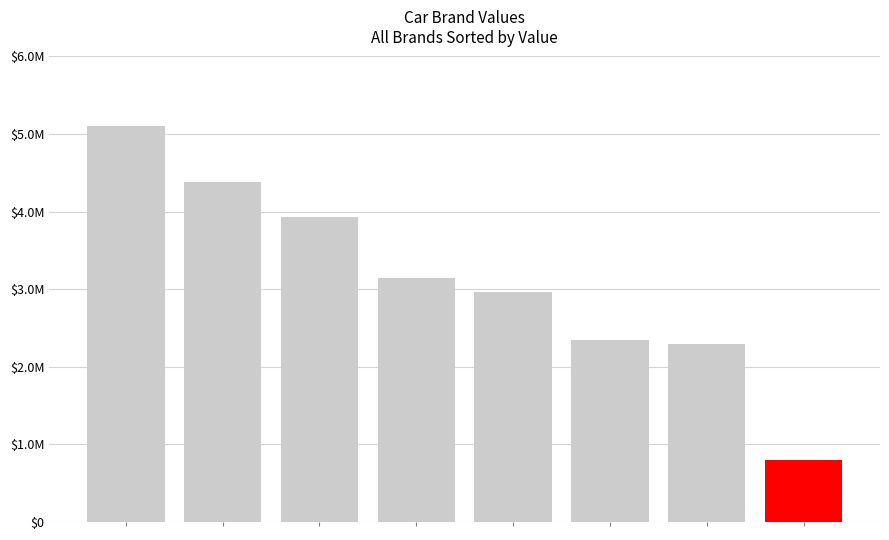

Does the chart contain any negative values?

No